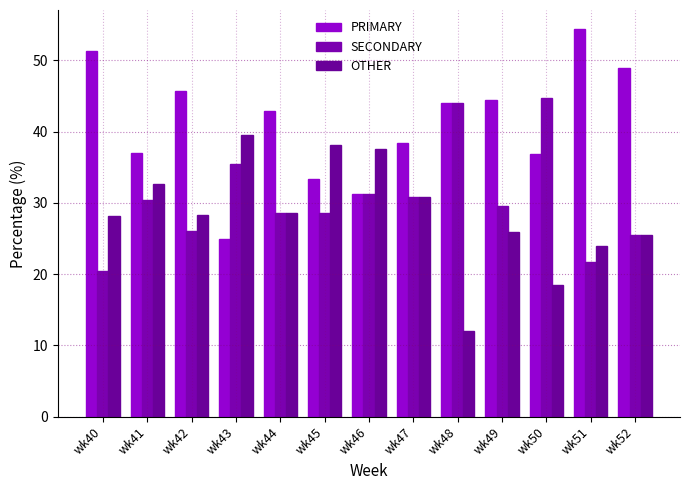

What is the total value across all series at wk44?

100.0